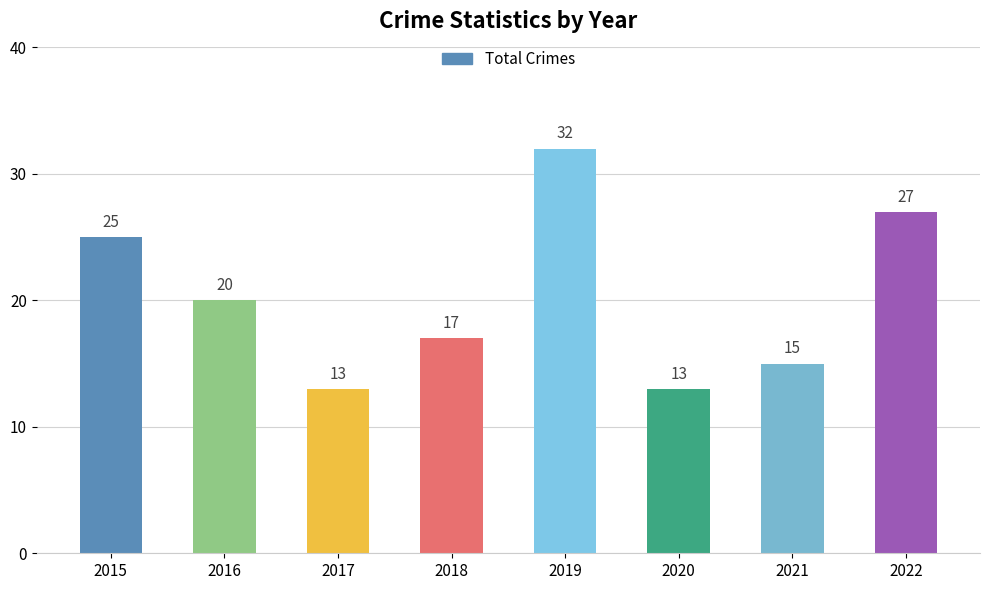

True or false: the data shows 22 at 2019.

False